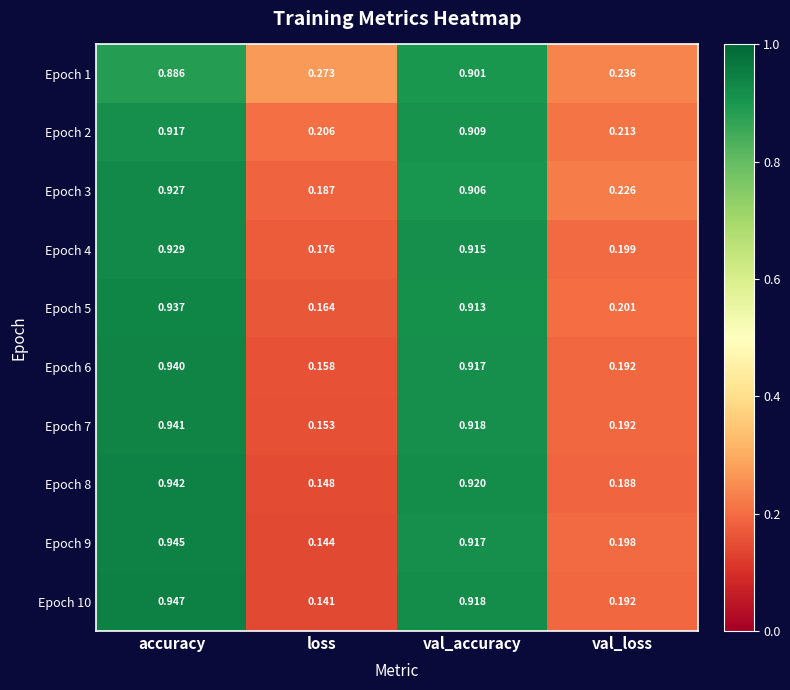

List the labels in order of Epoch 3 value, largest first.

accuracy, val_accuracy, val_loss, loss